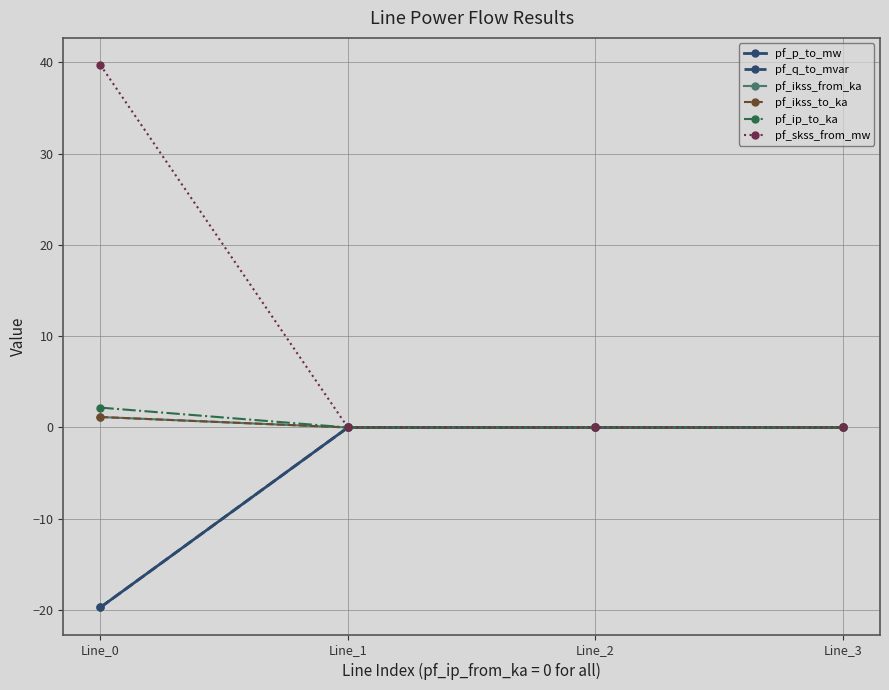

Reading left to right, transcribe all the data shown in this chart.

pf_p_to_mw: -19.7	-0.0	-0.0	0.0
pf_q_to_mvar: -19.7	0.0	0.0	0.0
pf_ikss_from_ka: 1.1	0.0	0.0	0.0
pf_ikss_to_ka: 1.1	0.0	0.0	0.0
pf_ip_to_ka: 2.2	0.0	0.0	0.0
pf_skss_from_mw: 39.7	0.0	0.0	0.0